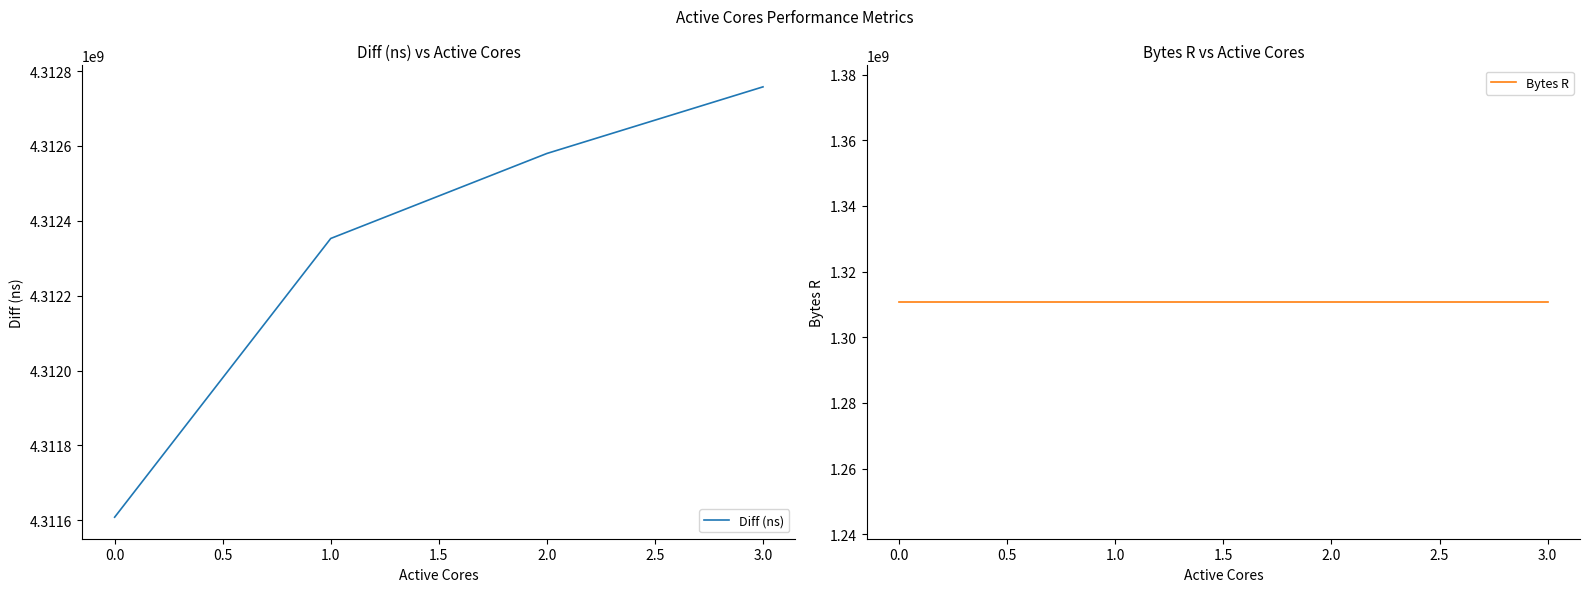

Rank the categories by Diff (ns) value from lowest to highest.

0.0, 1.0, 2.0, 3.0